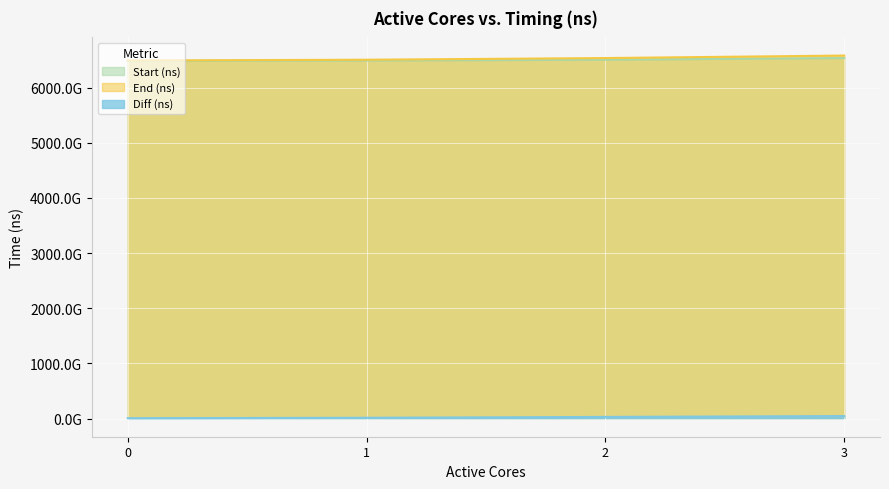

How many values in the End (ns) series exceed 6537412512320?

1